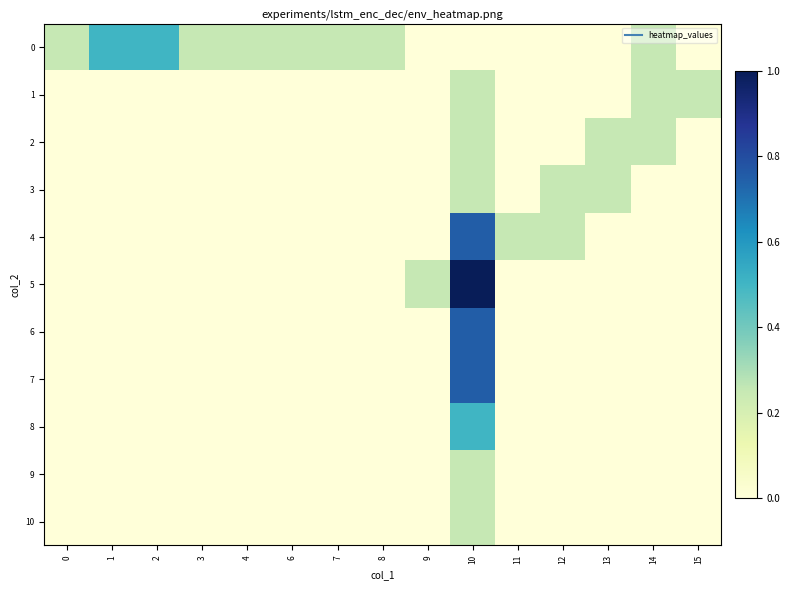

What is the difference between the highest and lowest values at 11?

0.2